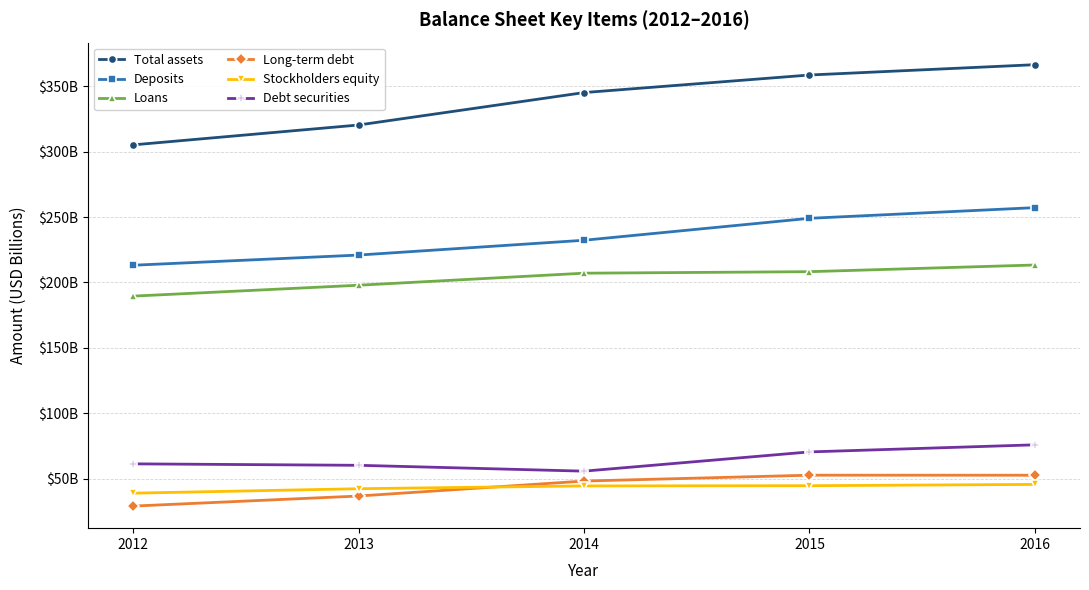

Does the chart have visible grid lines?

Yes